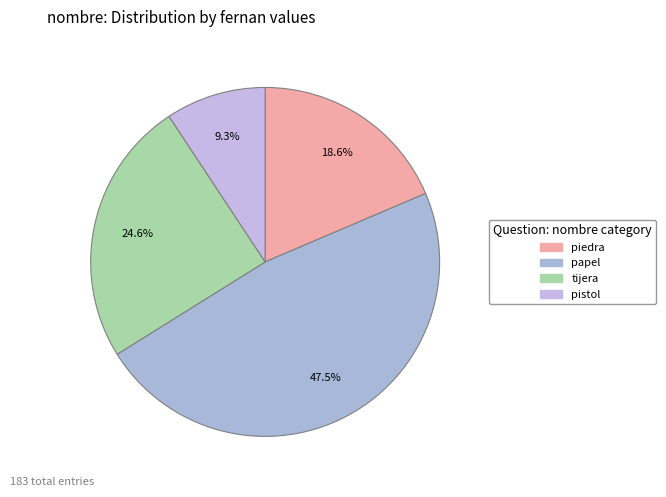

How many segments does this pie chart have?

4